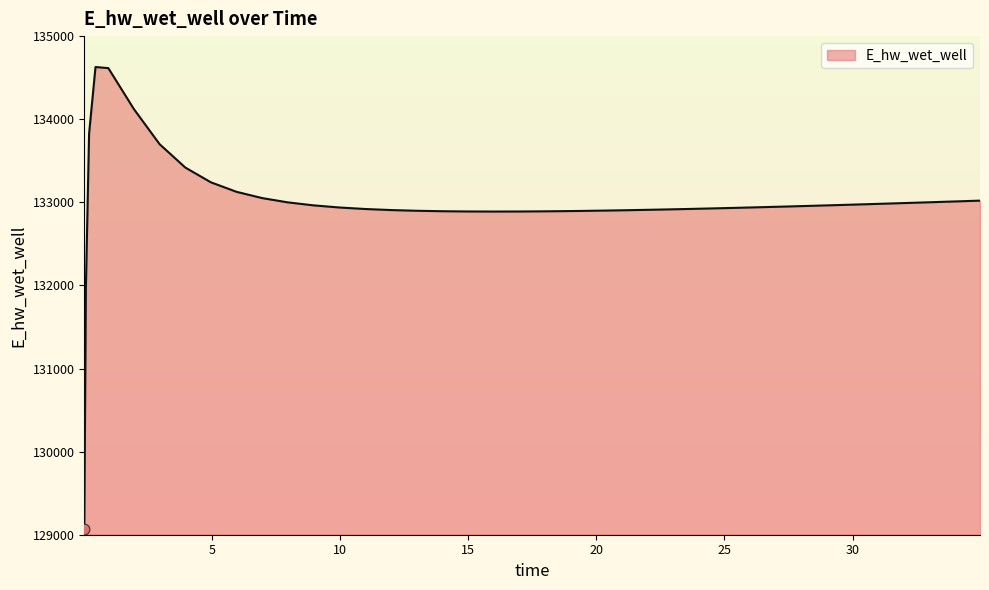

What is the ratio of the value at 23.46875 to the value at 9.96875?

1.0